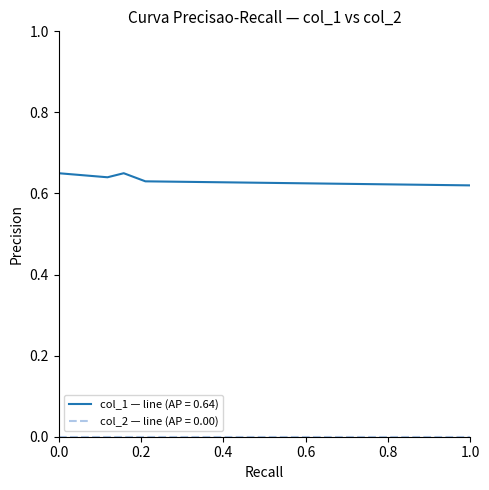

Which series has the largest total across all categories?

col_1 — line (AP = 0.64)